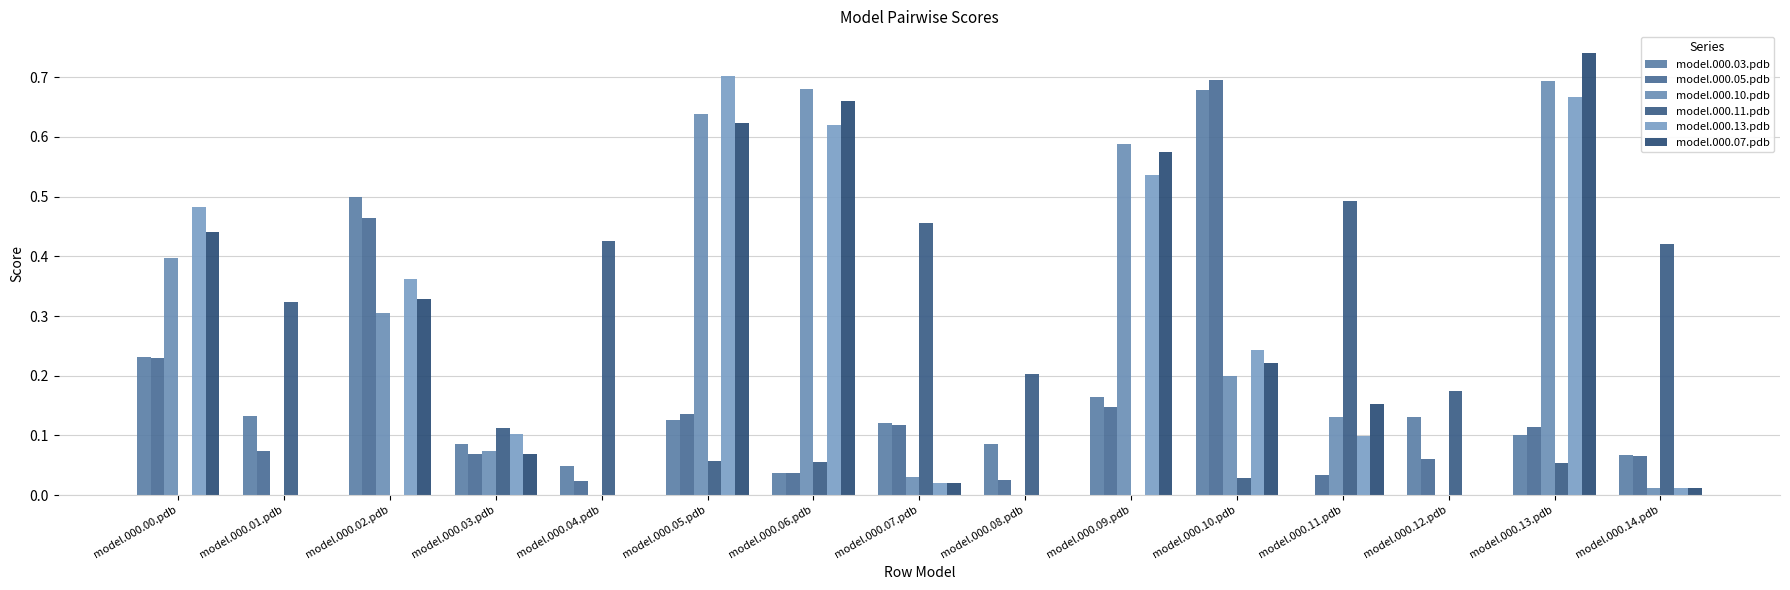

List the series in order of their peak value, highest first.

model.000.07.pdb, model.000.13.pdb, model.000.05.pdb, model.000.10.pdb, model.000.03.pdb, model.000.11.pdb